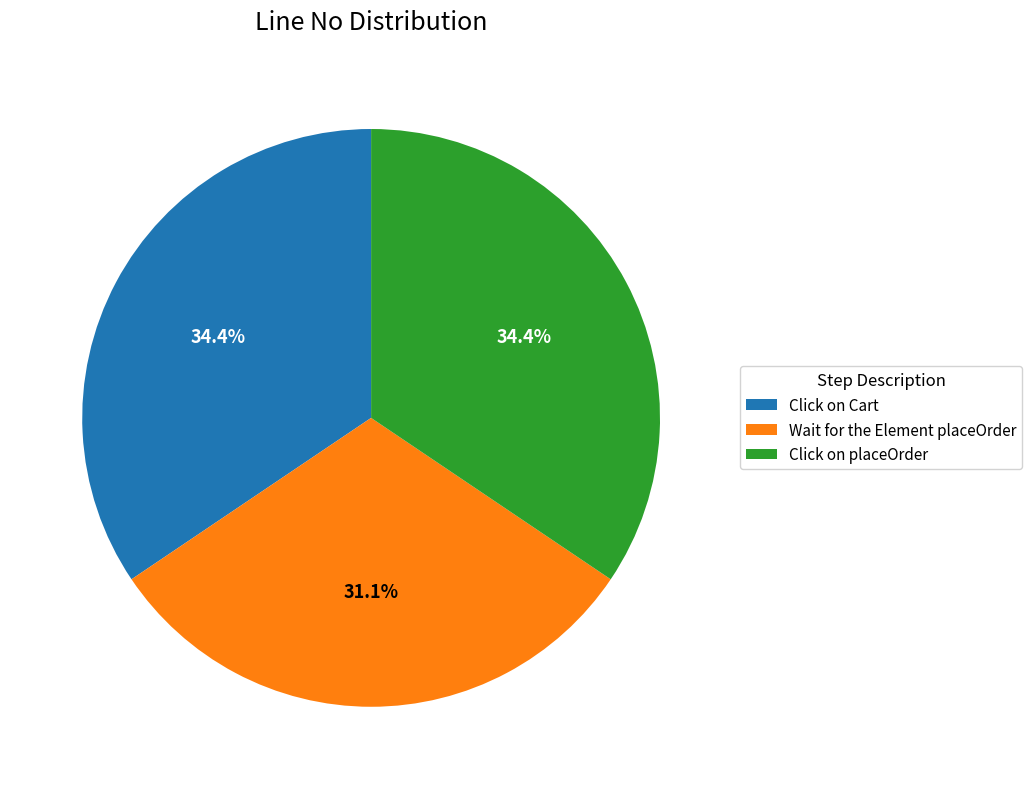

What is the smallest slice in the pie chart?

Wait for the Element placeOrder